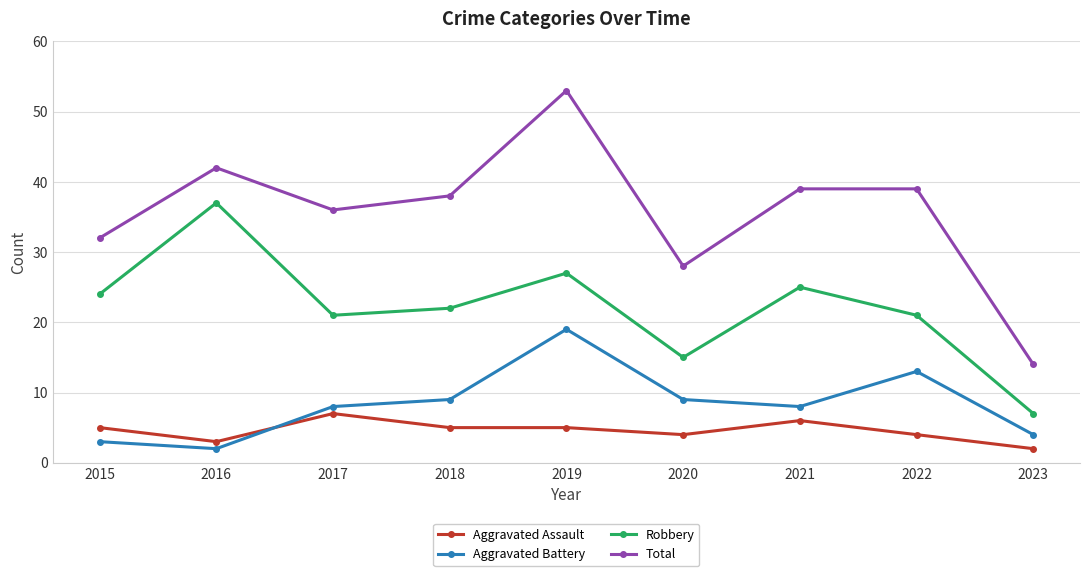

True or false: Aggravated Battery and Robbery cross at least once.

False